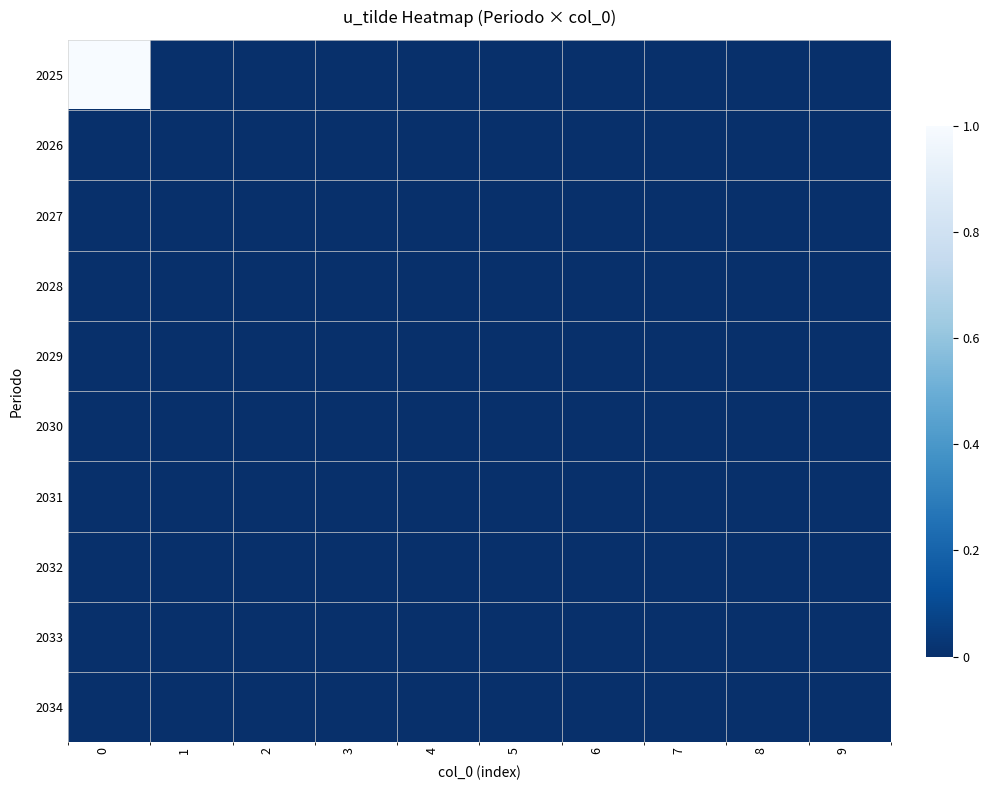

Reading left to right, list all the values displayed in this chart.

2025: 0=1	1=0	2=0	3=0	4=0	5=0	6=0	7=0	8=0	9=0
2026: 0=0	1=0	2=0	3=0	4=0	5=0	6=0	7=0	8=0	9=0
2027: 0=0	1=0	2=0	3=0	4=0	5=0	6=0	7=0	8=0	9=0
2028: 0=0	1=0	2=0	3=0	4=0	5=0	6=0	7=0	8=0	9=0
2029: 0=0	1=0	2=0	3=0	4=0	5=0	6=0	7=0	8=0	9=0
2030: 0=0	1=0	2=0	3=0	4=0	5=0	6=0	7=0	8=0	9=0
2031: 0=0	1=0	2=0	3=0	4=0	5=0	6=0	7=0	8=0	9=0
2032: 0=0	1=0	2=0	3=0	4=0	5=0	6=0	7=0	8=0	9=0
2033: 0=0	1=0	2=0	3=0	4=0	5=0	6=0	7=0	8=0	9=0
2034: 0=0	1=0	2=0	3=0	4=0	5=0	6=0	7=0	8=0	9=0